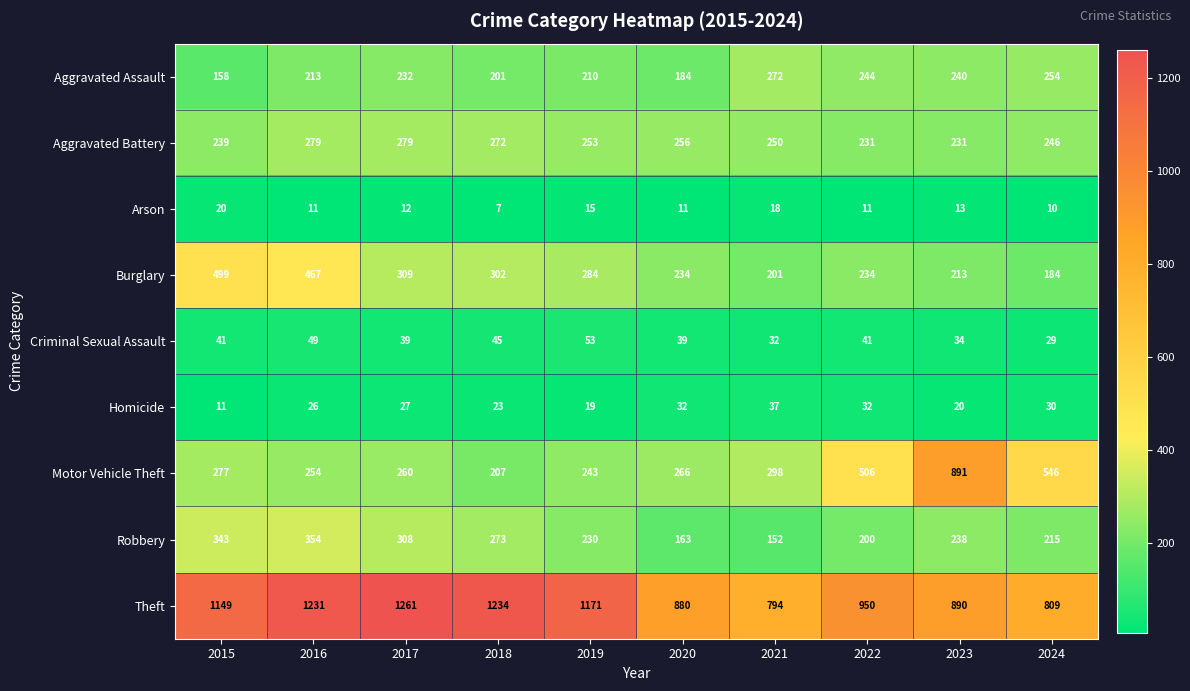

What is the smallest value displayed?

7